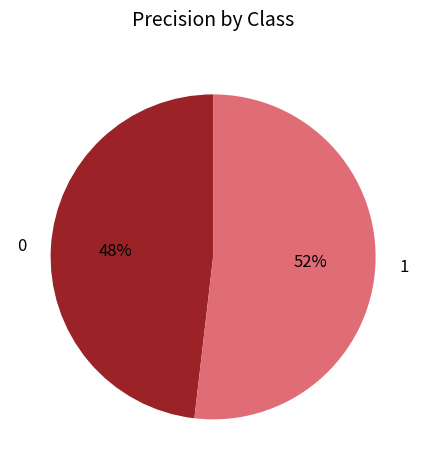

What percentage is the 0 slice, to the nearest percent?

48%